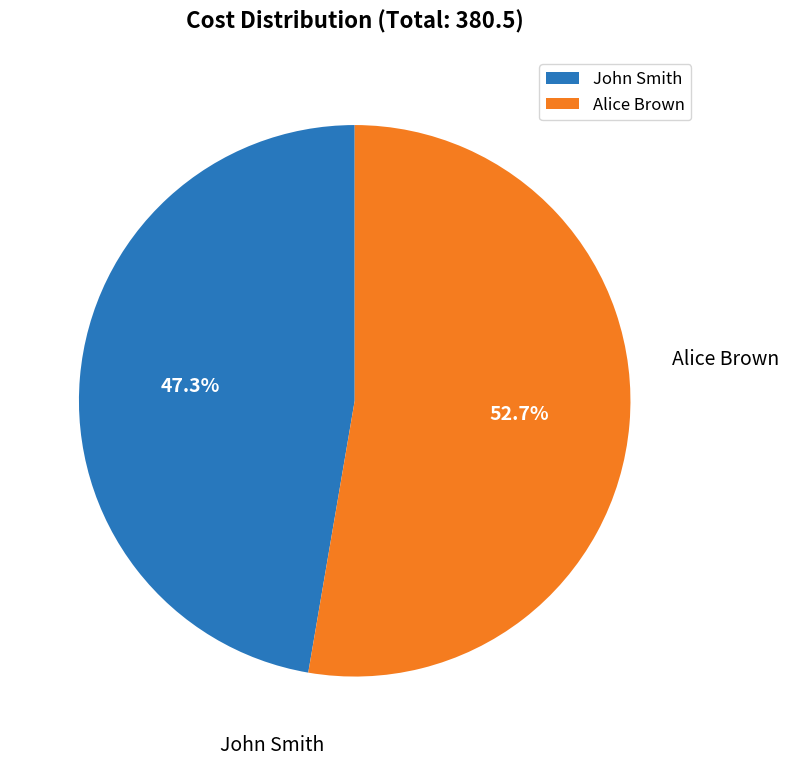

Which category has the biggest portion of the pie?

Alice Brown